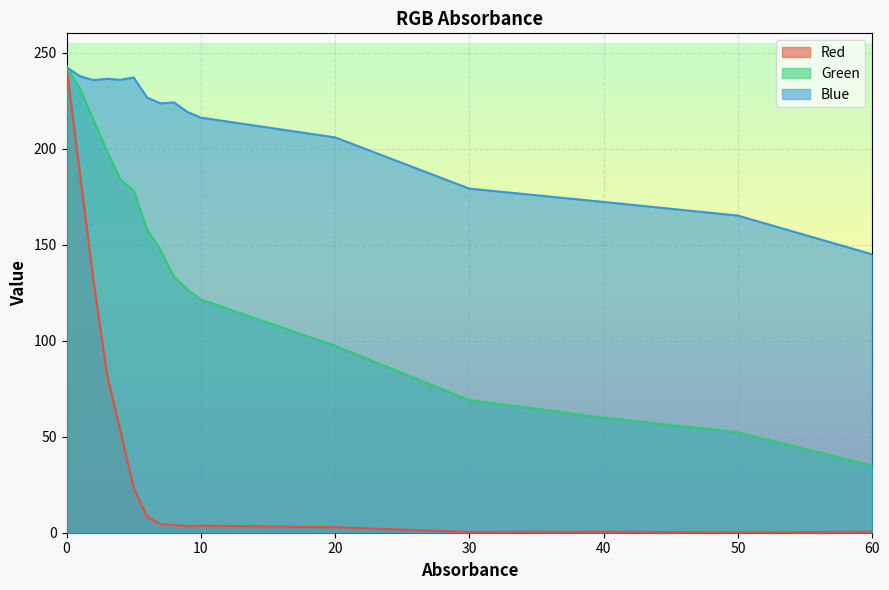

What is the approximate value of Green at 30?

69.0